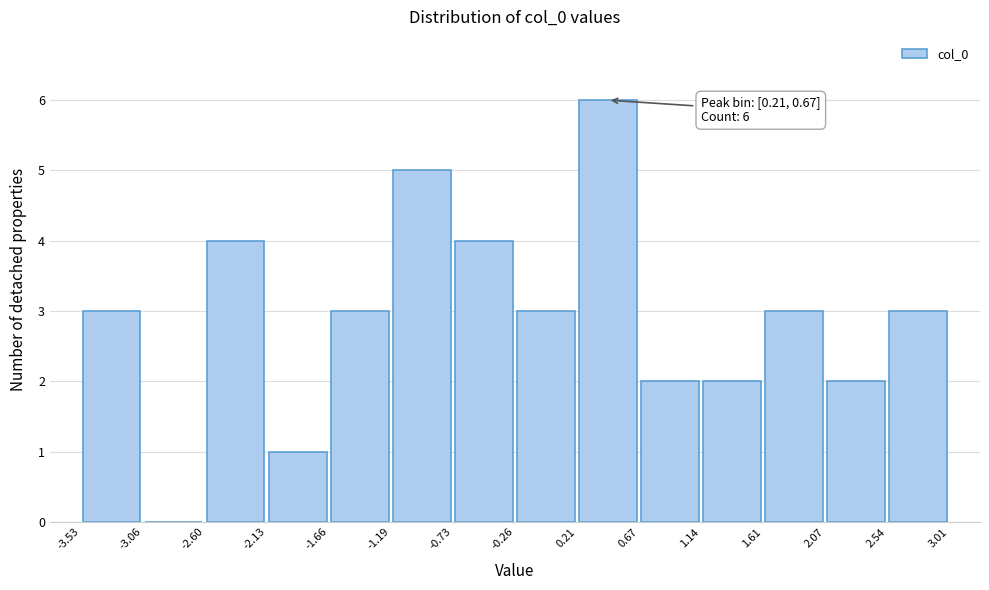

Which range on the x-axis has the tallest bar?

0.21 to 0.67